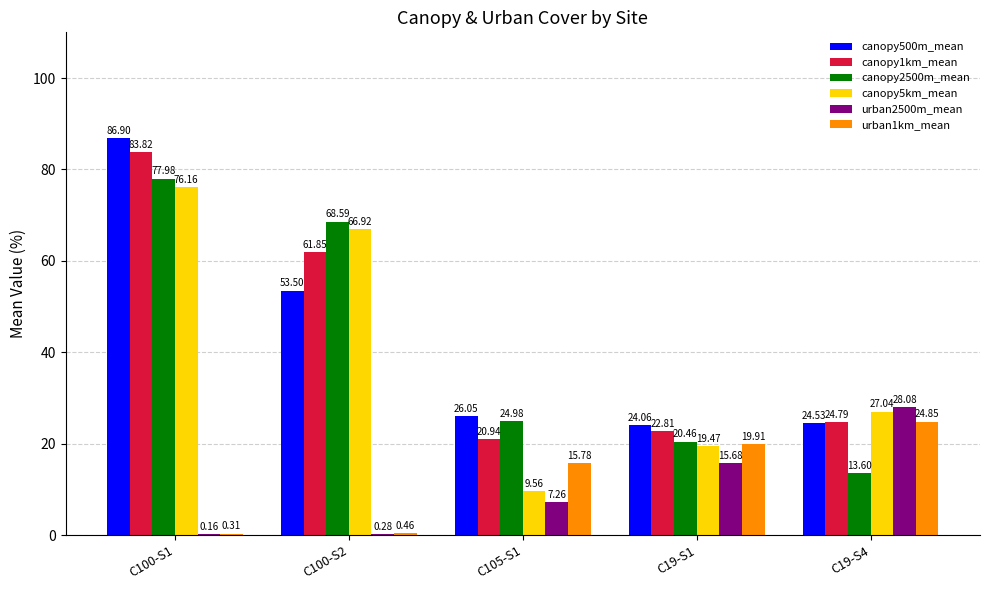

Which series changed the most between C105-S1 and C19-S4?

urban2500m_mean